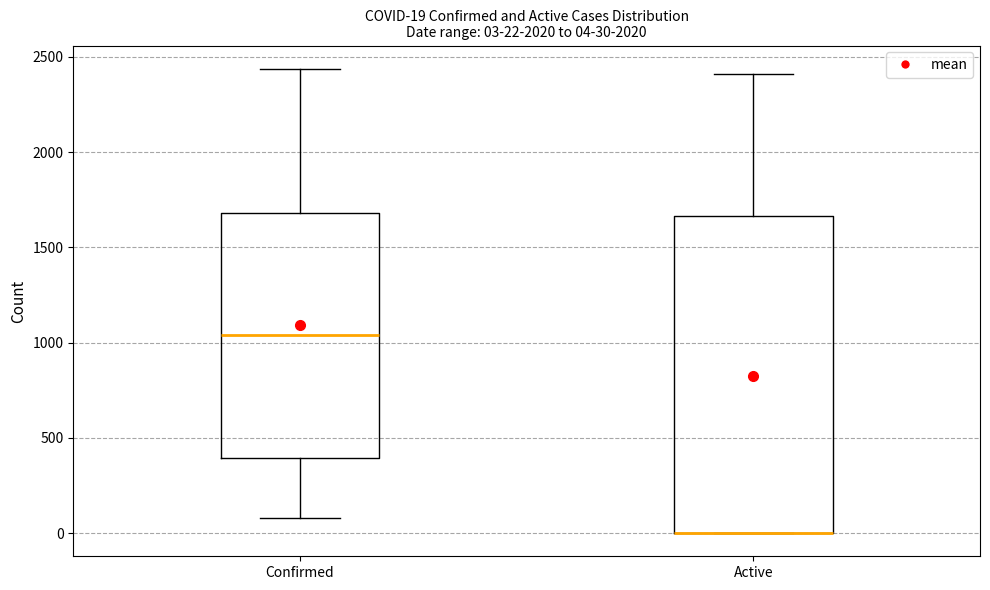

Which box is the tallest, from its lower edge to its upper edge?

Active